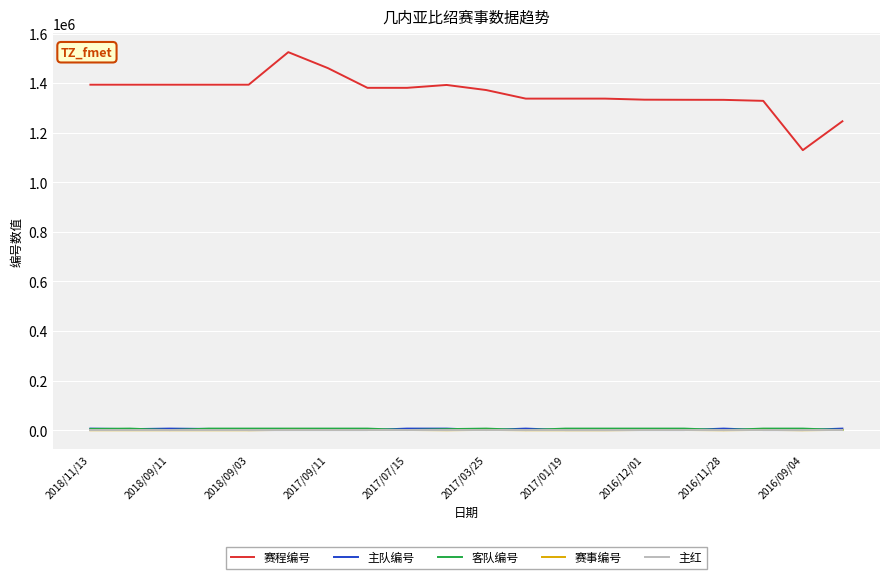

How many lines are shown in the chart?

5